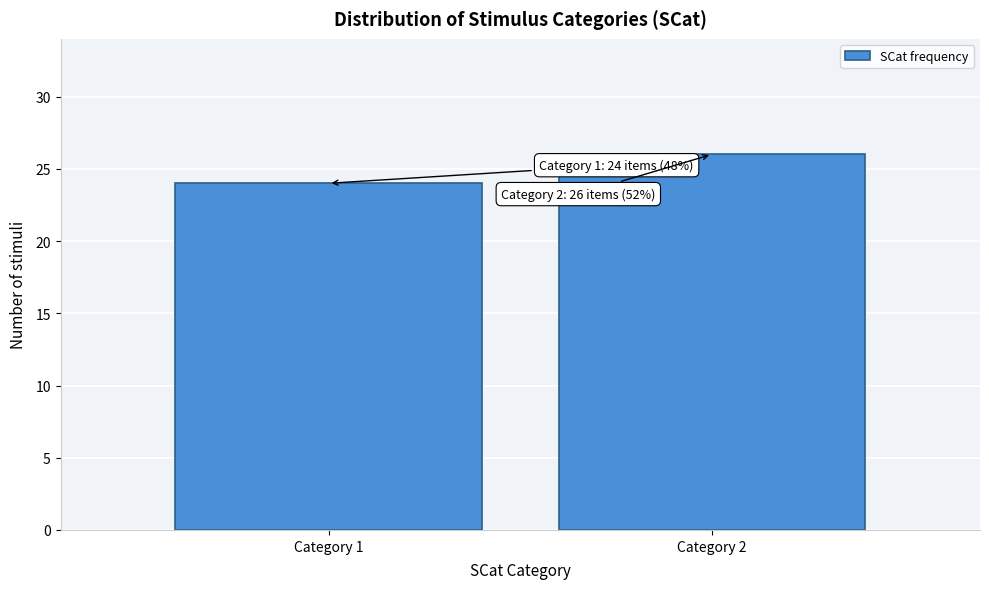

Reading left to right, transcribe all the data shown in this chart.

Category 1=24	Category 2=26